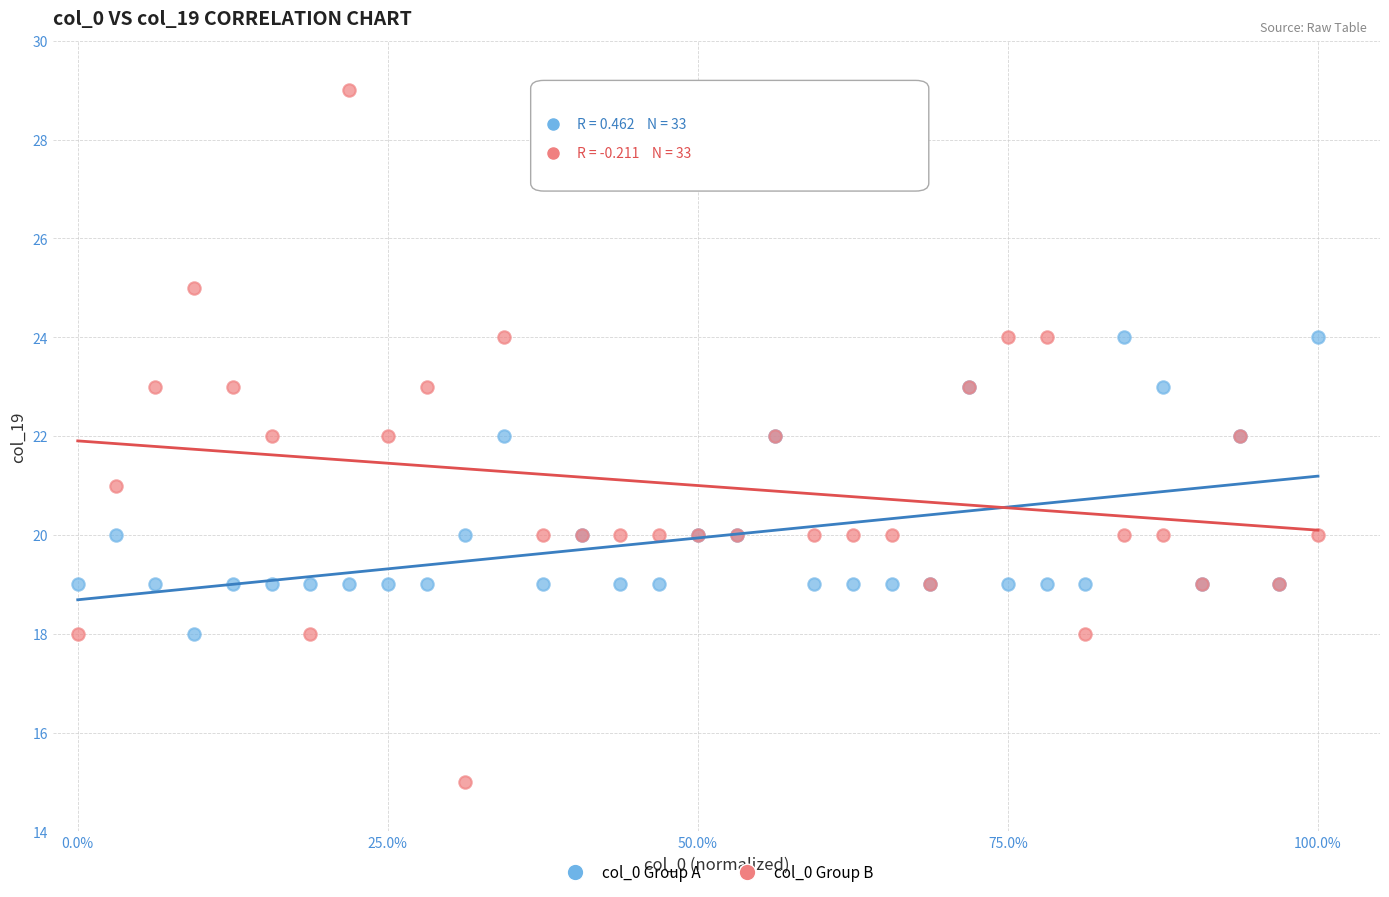

Which series reaches the maximum Y coordinate?

col_0 Group B